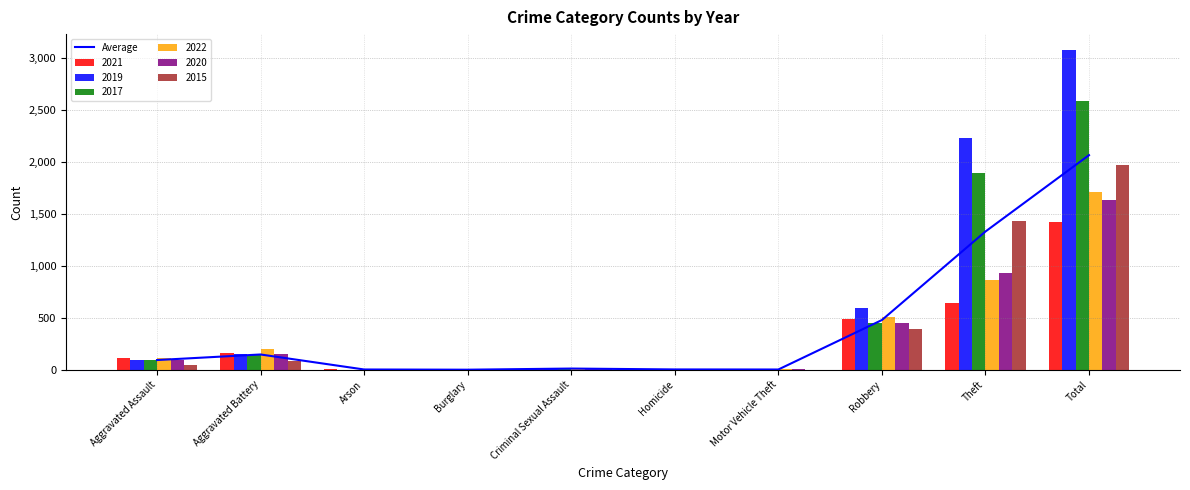

Reading right to left, list all the values displayed in this chart.

2067.7	1331.5	478.5	1.8	2.5	11.0	0.0	2.0	146.7	93.0